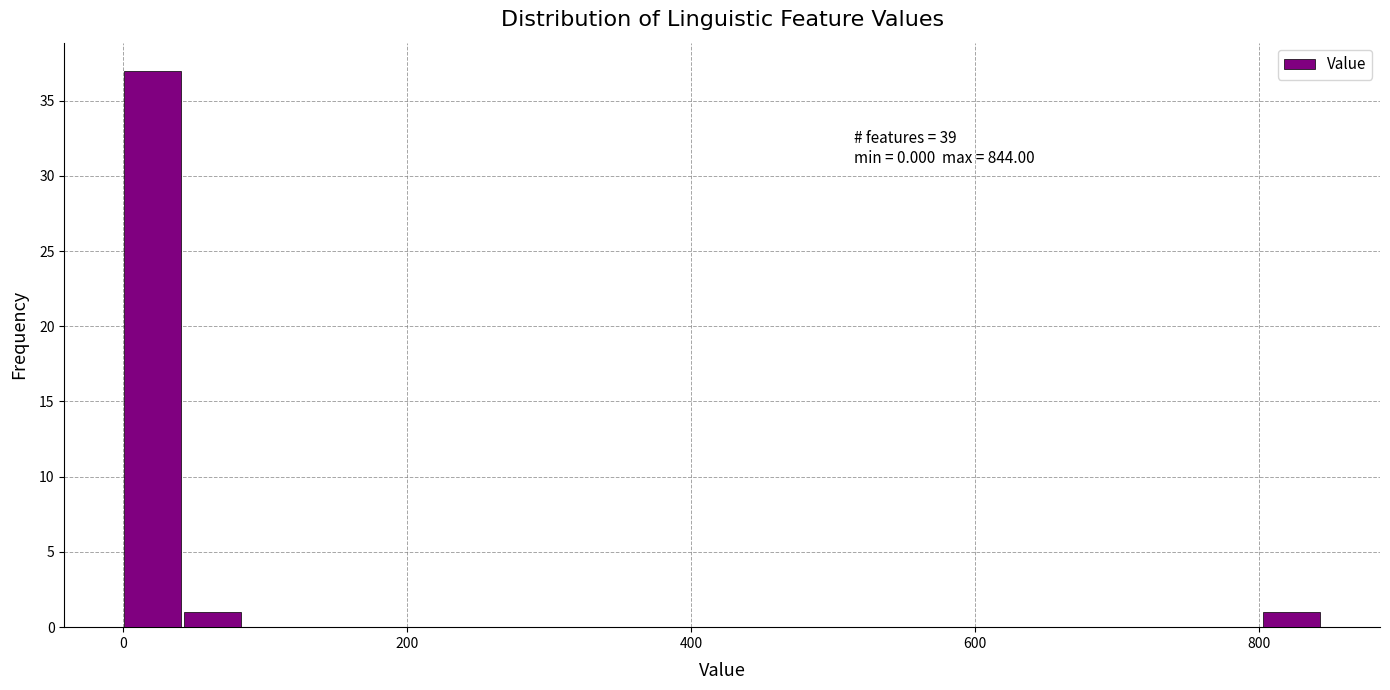

Read against the x-axis, roughly where is the centre of the tallest bar?

20